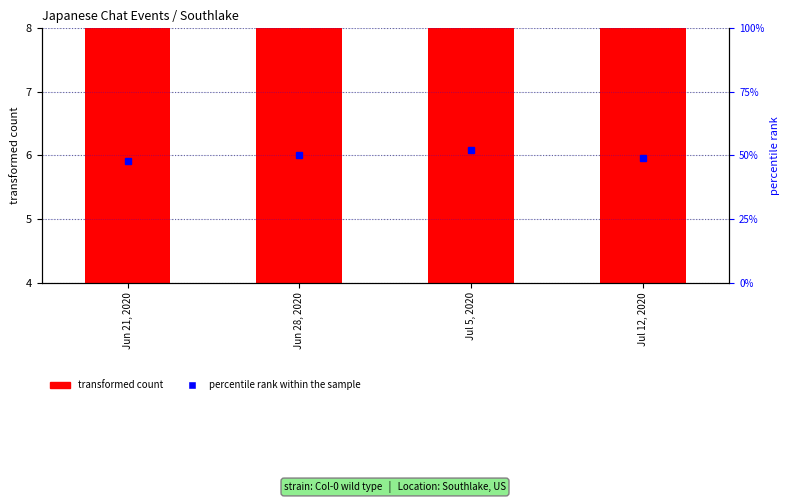

Rank the categories by value from highest to lowest.

Jul 5, 2020, Jul 12, 2020, Jun 28, 2020, Jun 21, 2020